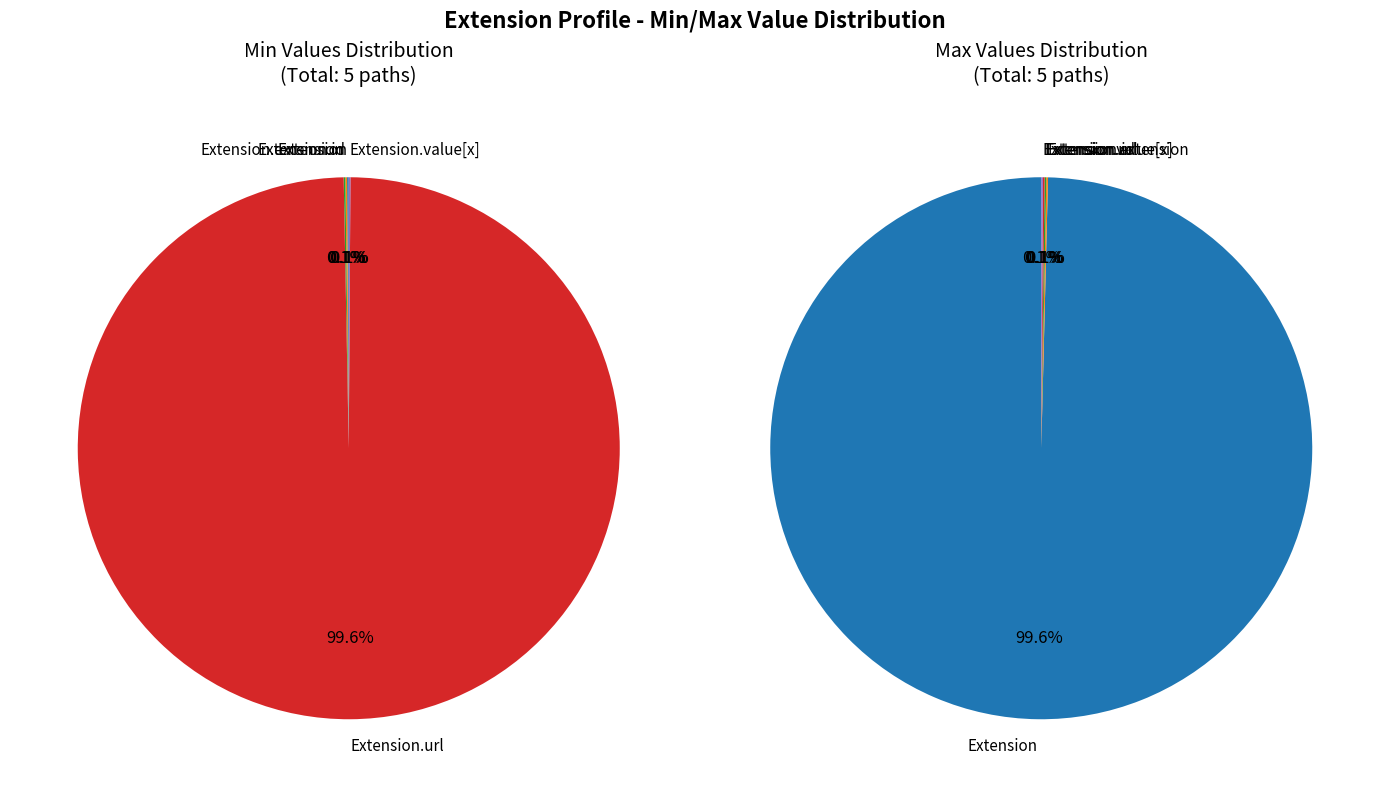

Is it true that Extension.extension is 1% of the pie?

False